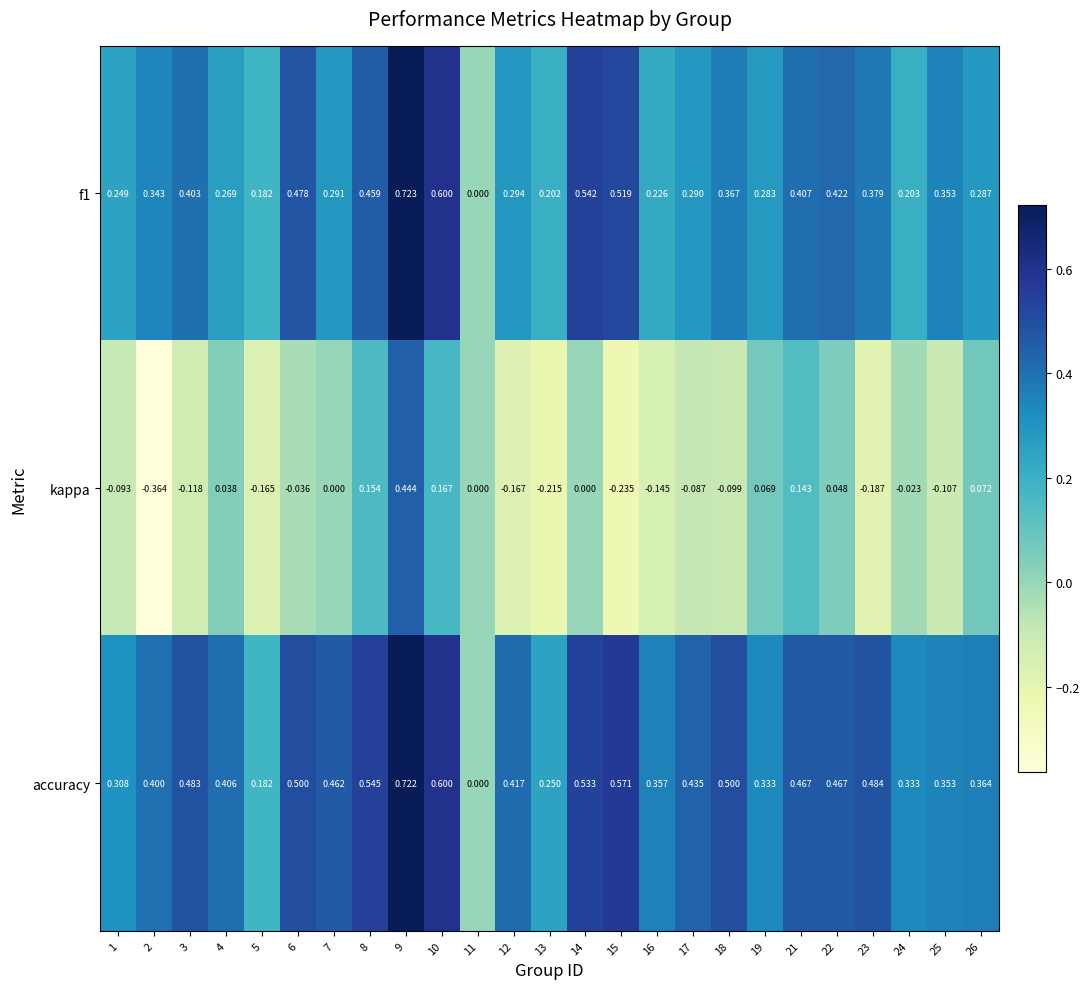

Rank the series at 4 from lowest to highest value.

kappa, f1, accuracy